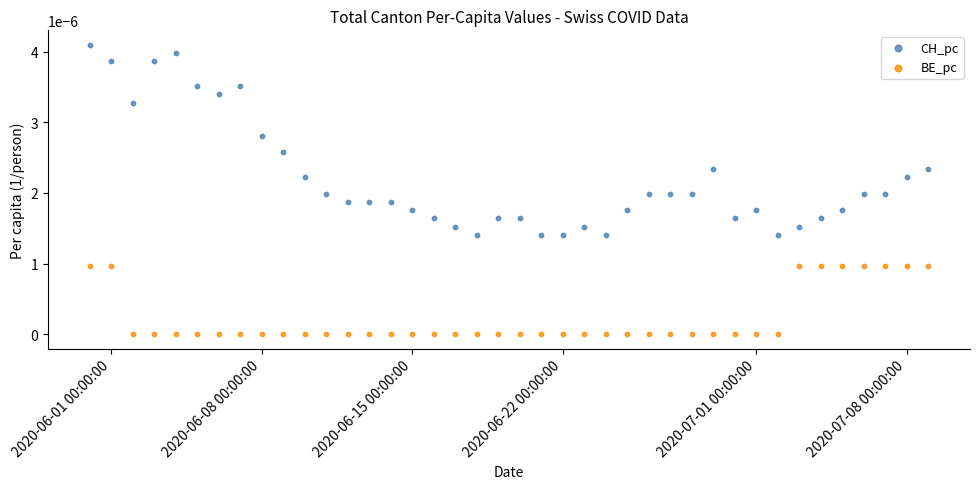

What are all the series names shown in the legend?

CH_pc, BE_pc